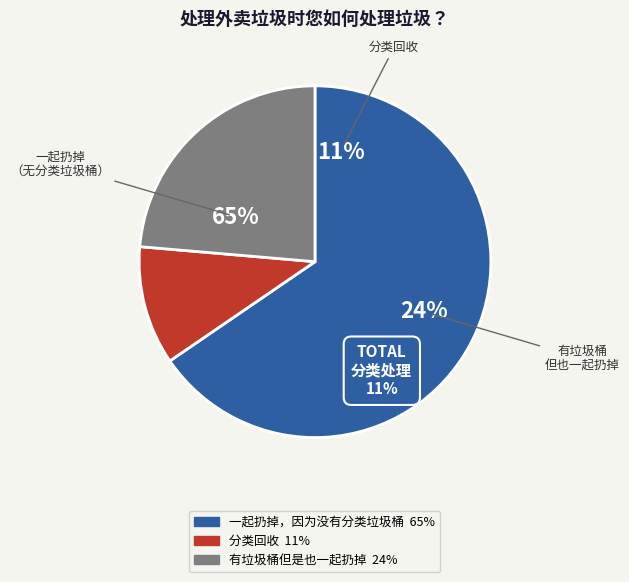

Between 有垃圾桶但是也一起扔掉 and 分类回收, which is larger?

有垃圾桶但是也一起扔掉